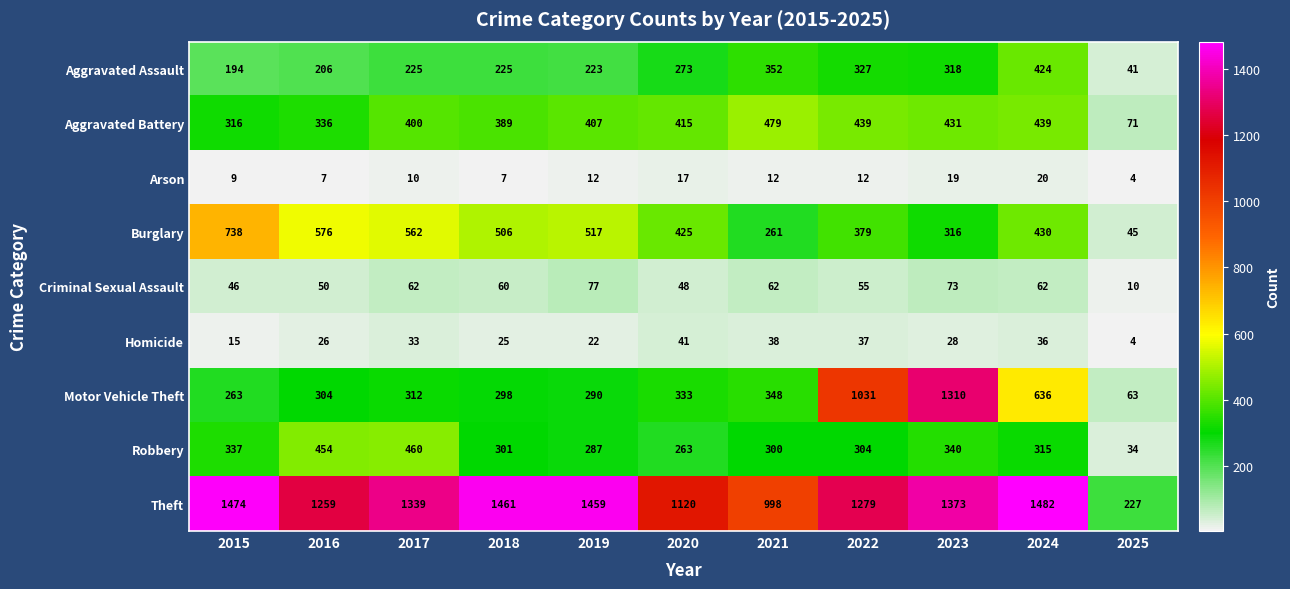

True or false: Motor Vehicle Theft has a value of 383 at 2022.

False